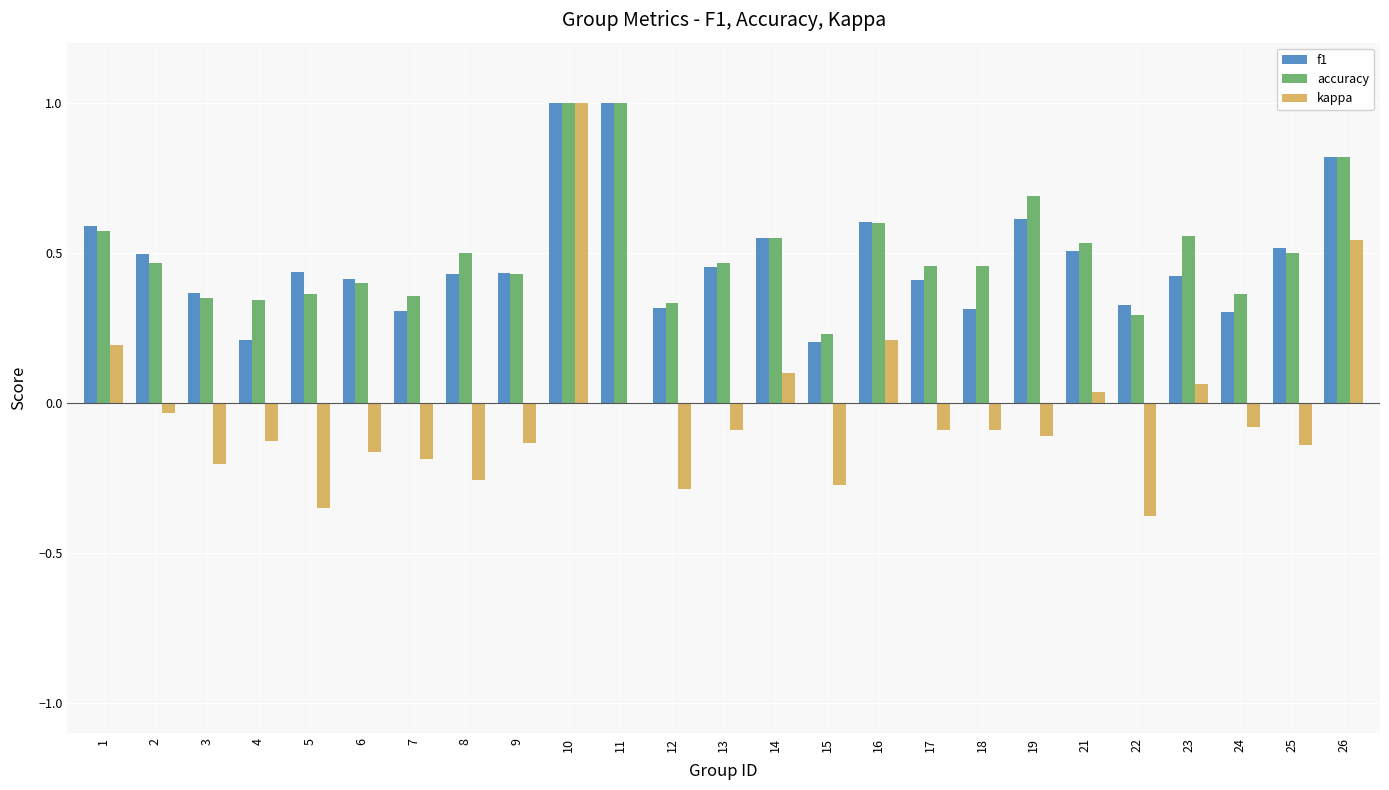

Which series has the largest total across all categories?

accuracy